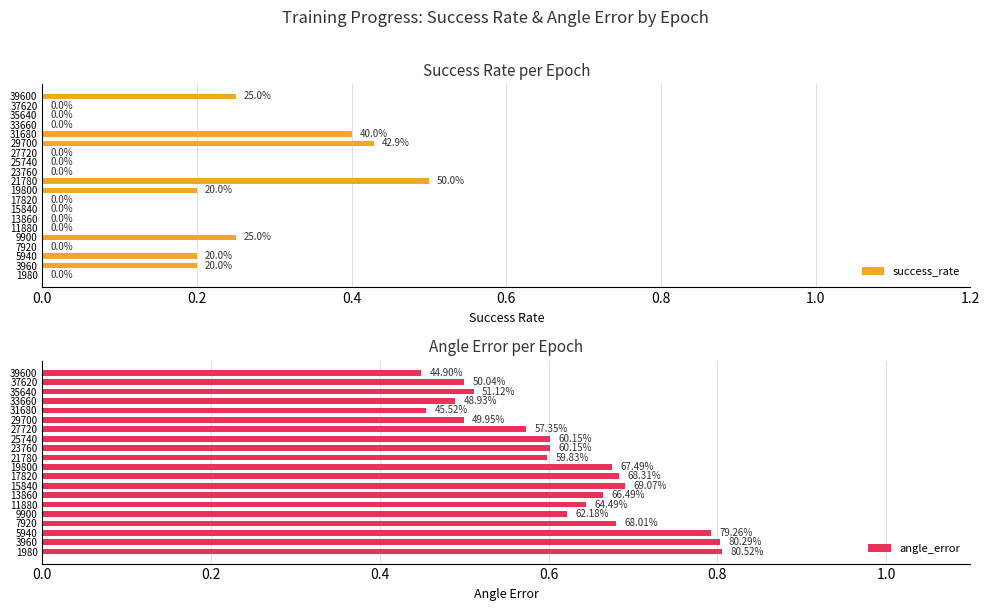

The success_rate series shows -0.3 at 33660. True or false?

False